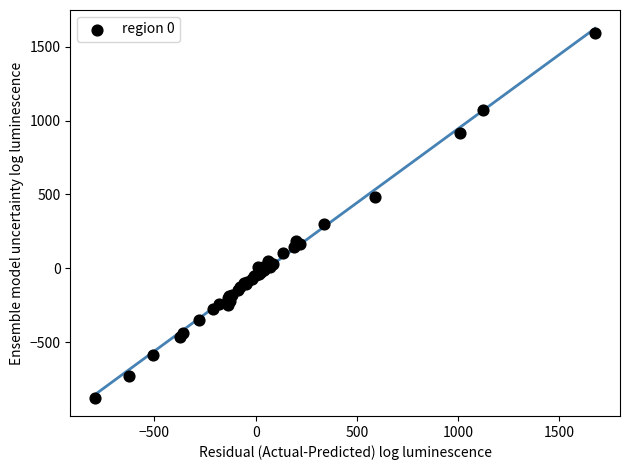

What Y value in the scatter plot is closest to 359?

302.1